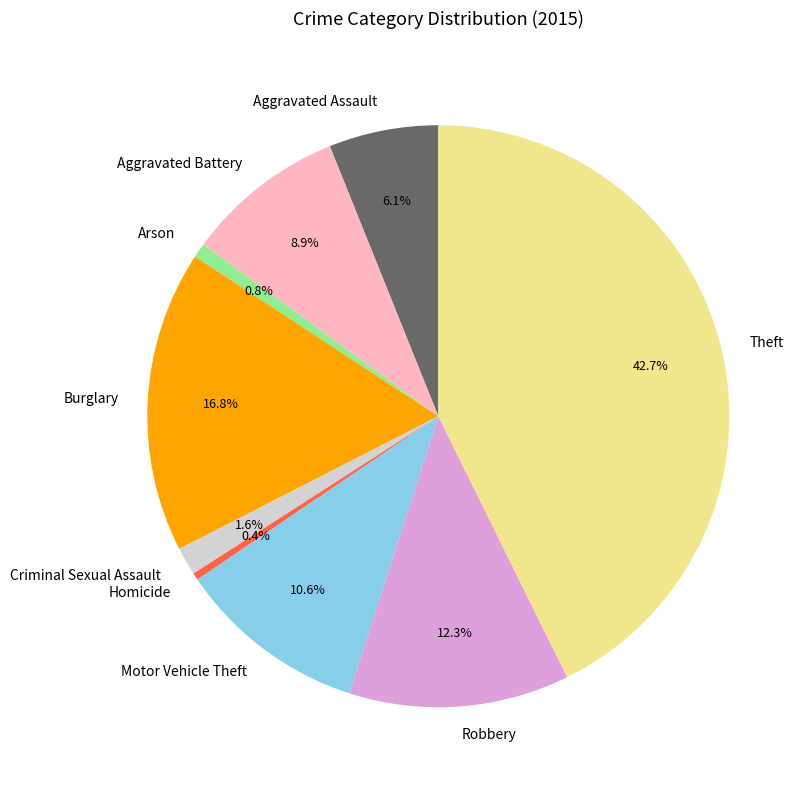

To the nearest percent, what is the difference between the largest and smallest slice percentages?

42%